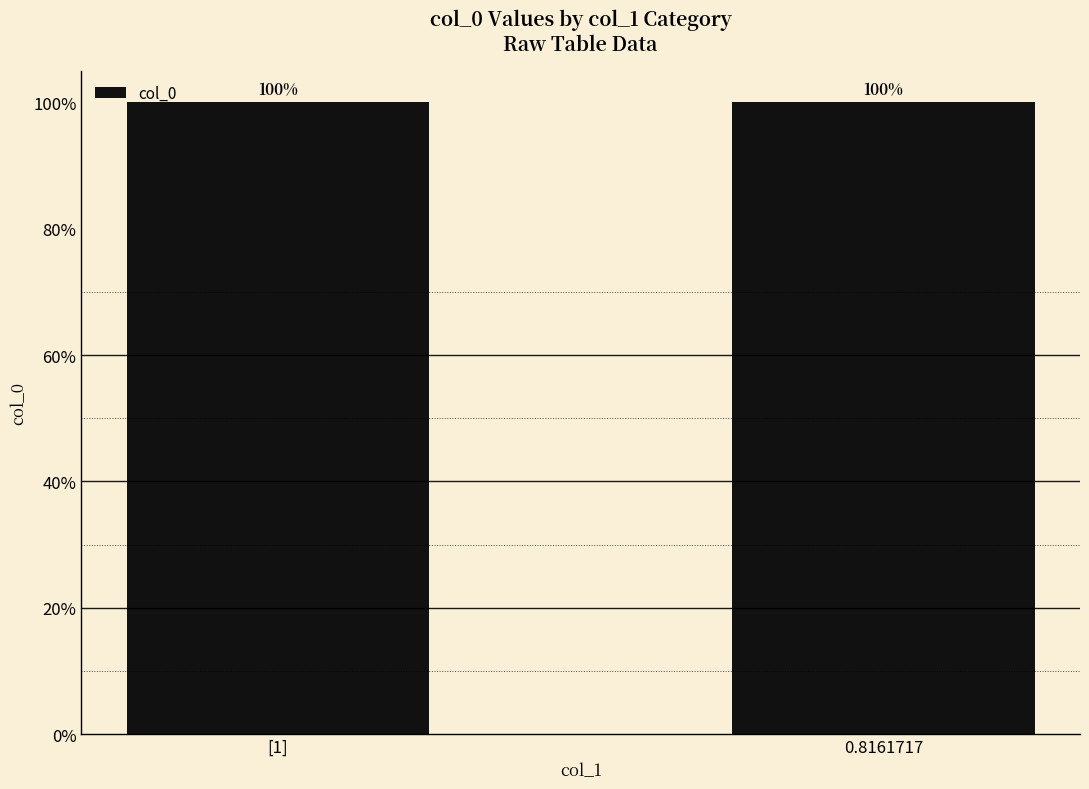

What is the average value?

1